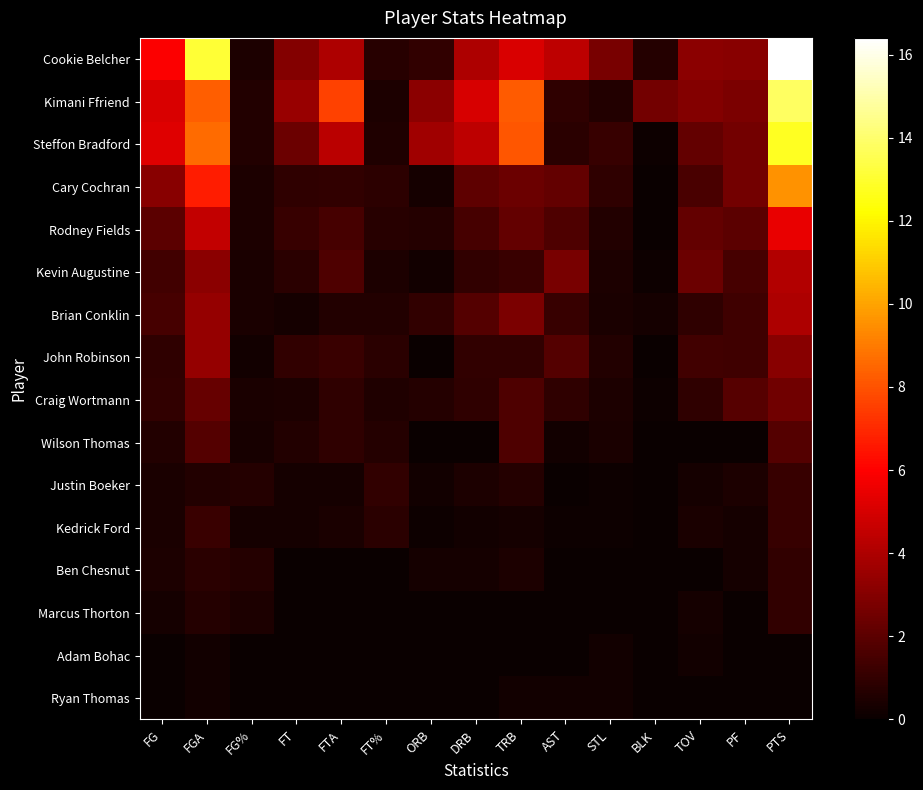

Between STL and PTS, which series saw the biggest shift?

Cookie Belcher